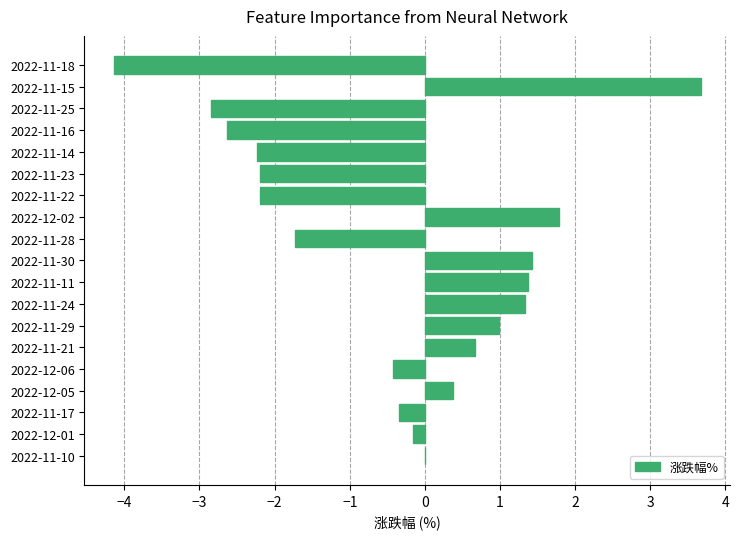

Which label corresponds to the largest value in the chart?

2022-11-15